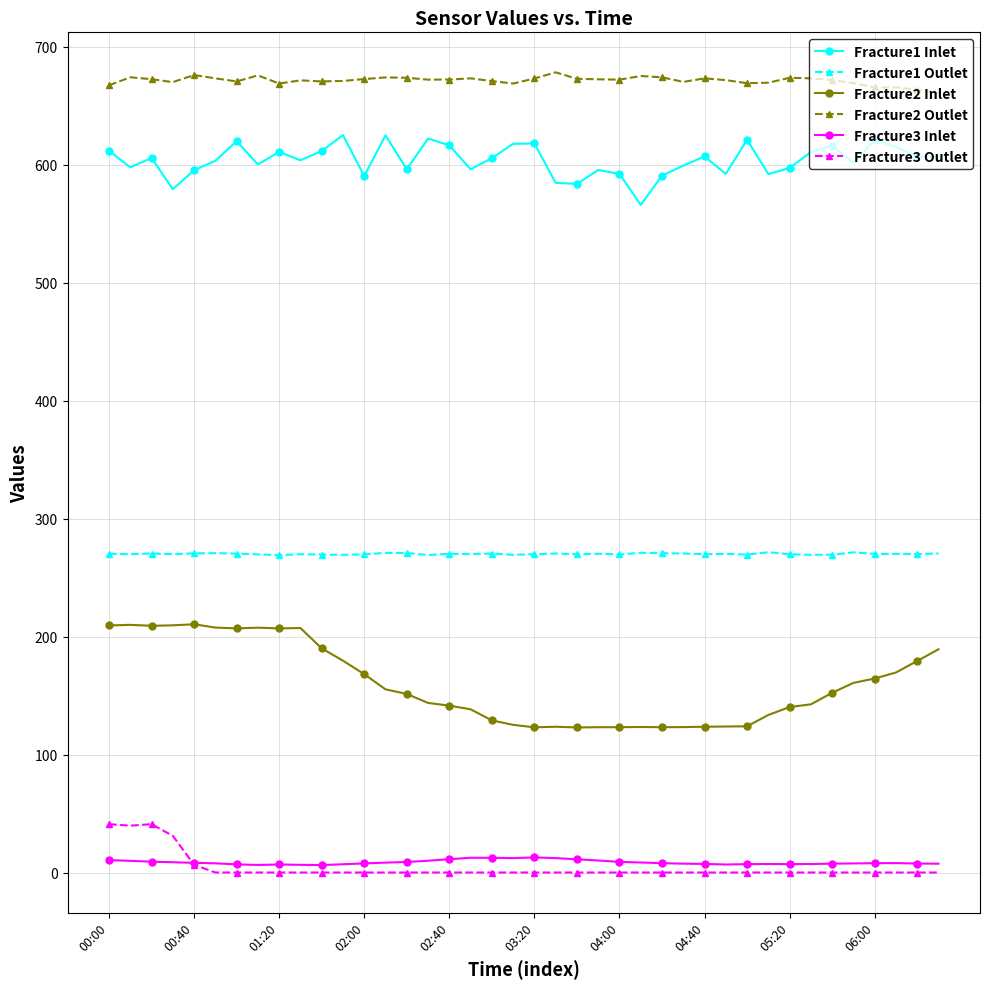

What is the lowest value of the Fracture2 Inlet series?

123.0